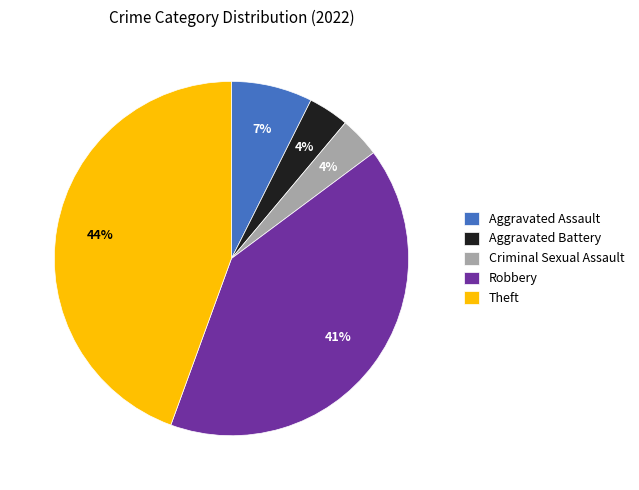

To the nearest percent, what is the combined percentage of Criminal Sexual Assault and Aggravated Assault?

11%